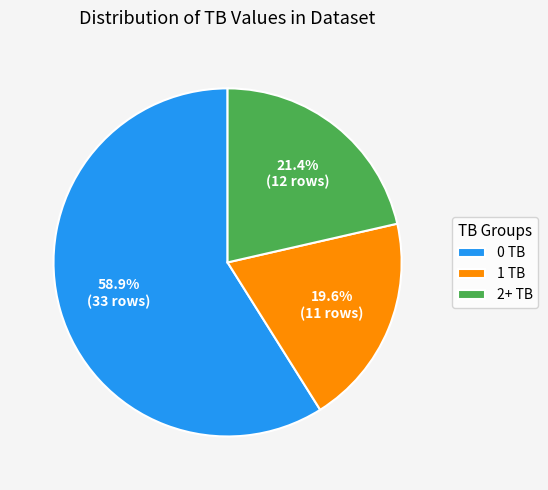

What is the smallest slice in the pie chart?

1 TB